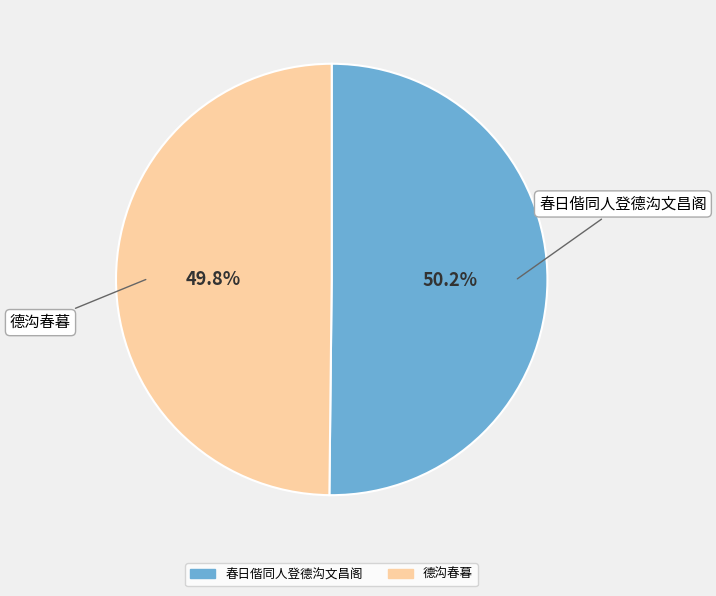

Approximately how many times larger is the value at 德沟春暮 compared to 春日偕同人登德沟文昌阁?

1.0